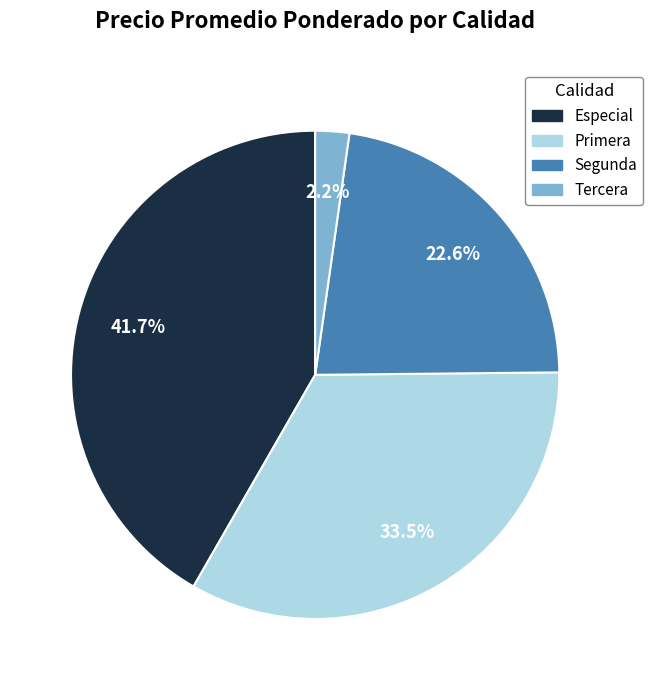

What percentage is the Segunda slice, to the nearest percent?

23%